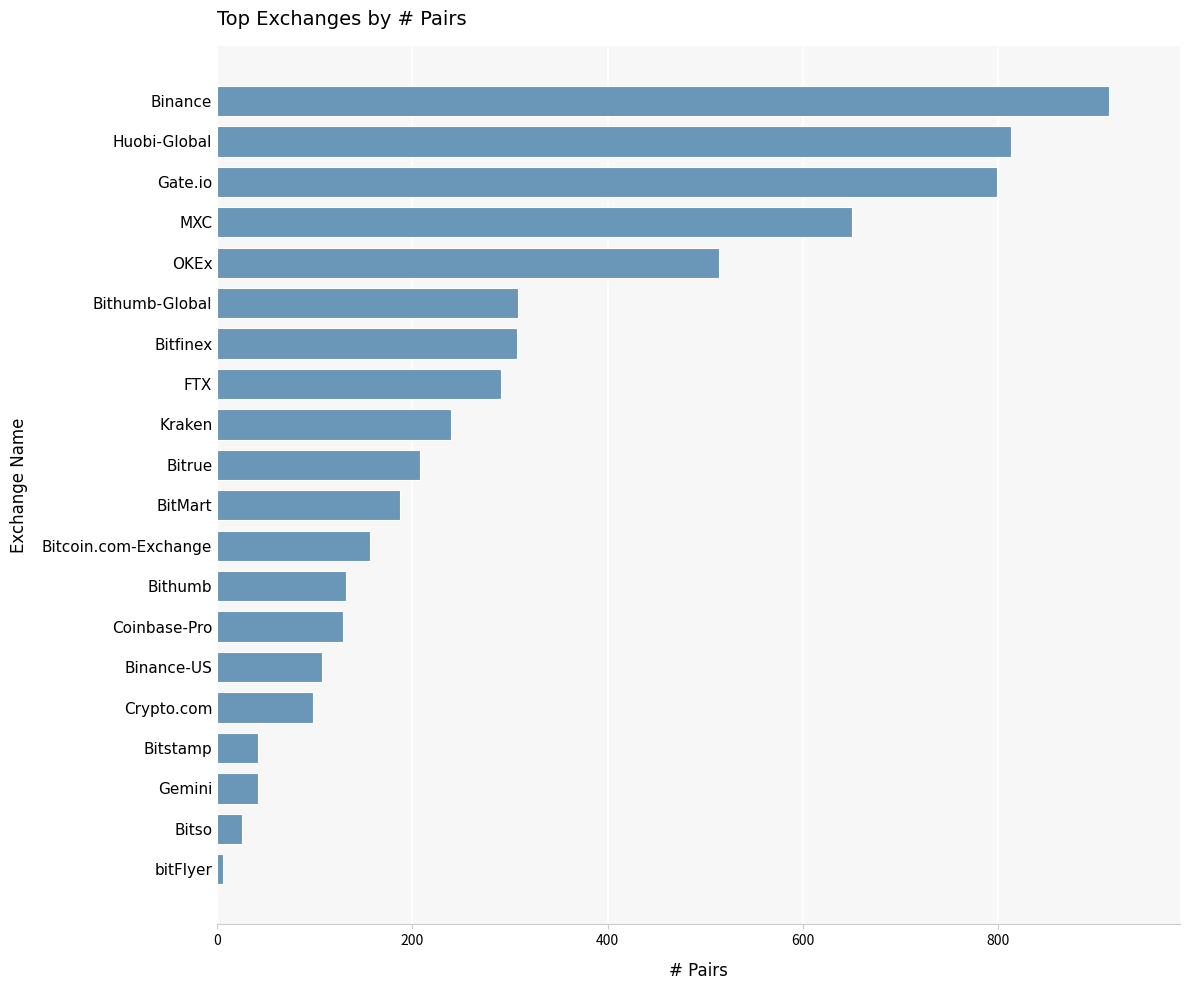

Does the chart contain any negative values?

No